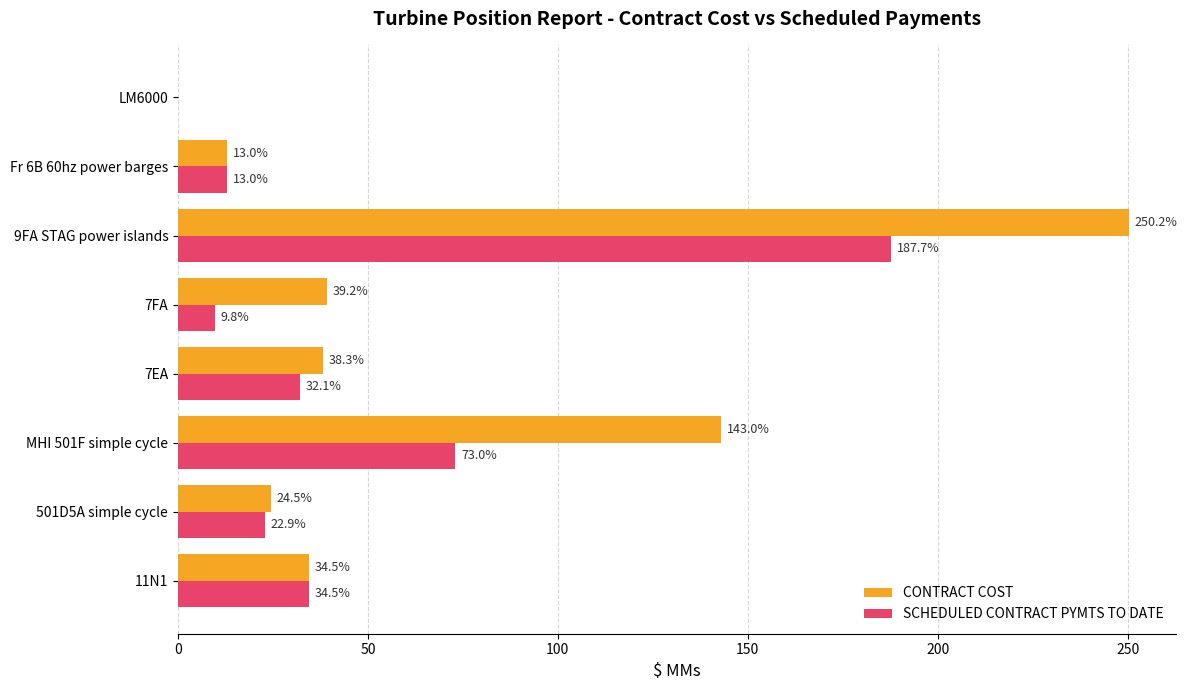

Which series has the largest range (max minus min)?

CONTRACT COST